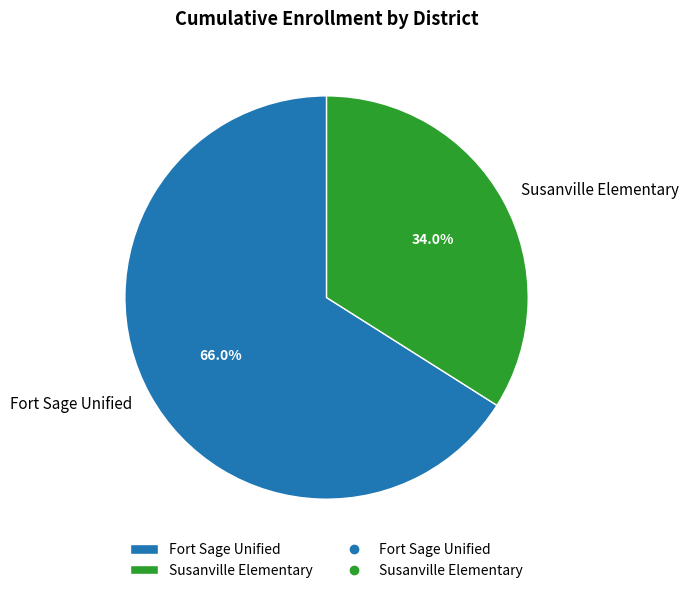

Is the sum of Fort Sage Unified and Susanville Elementary greater than half?

Yes